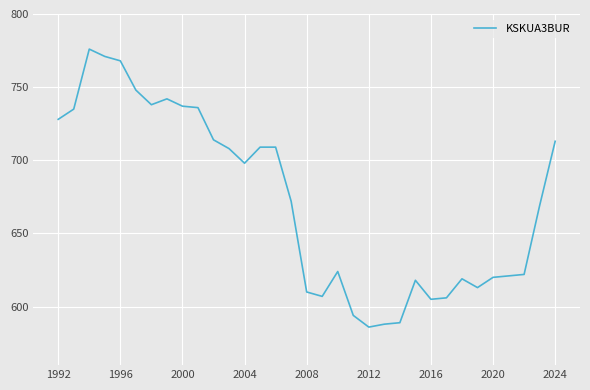

What is the difference between the maximum and minimum values?

190